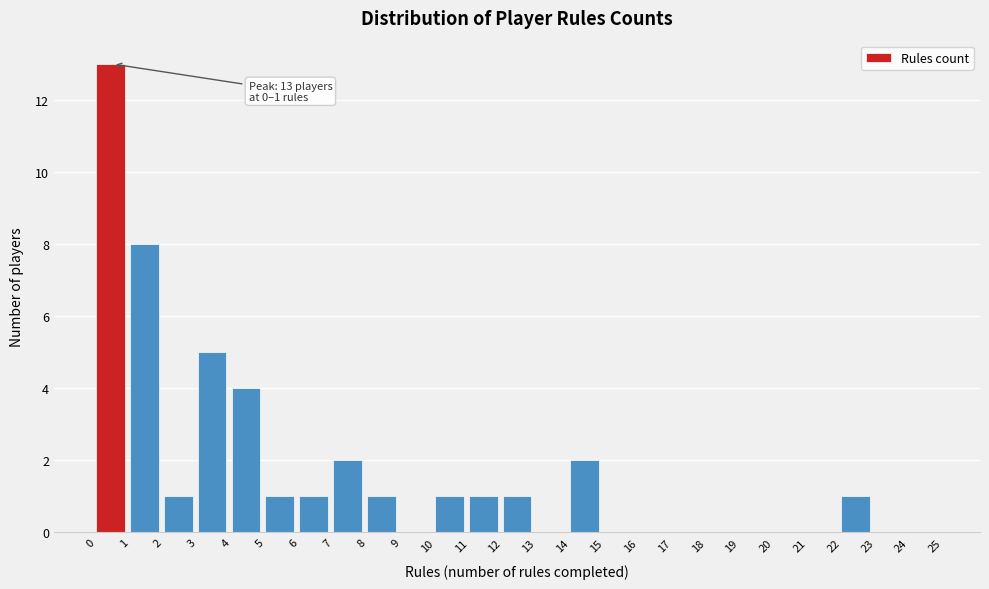

Which range on the x-axis has the tallest bar?

0 to 1